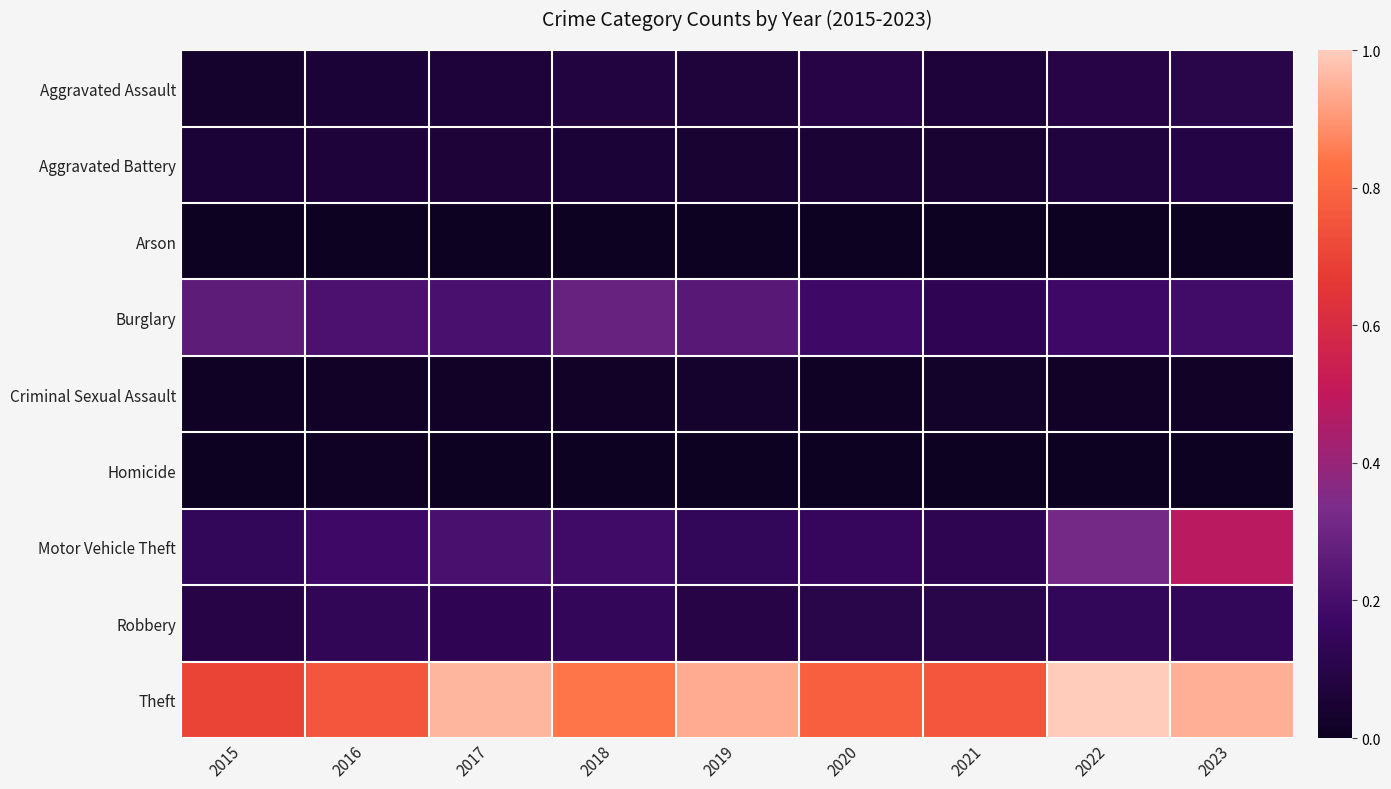

Which series has the largest range (max minus min)?

Motor Vehicle Theft